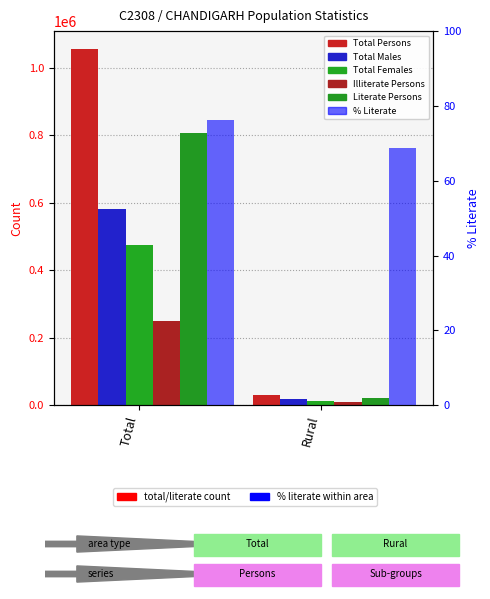

Which label corresponds to the smallest value in the chart?

Rural